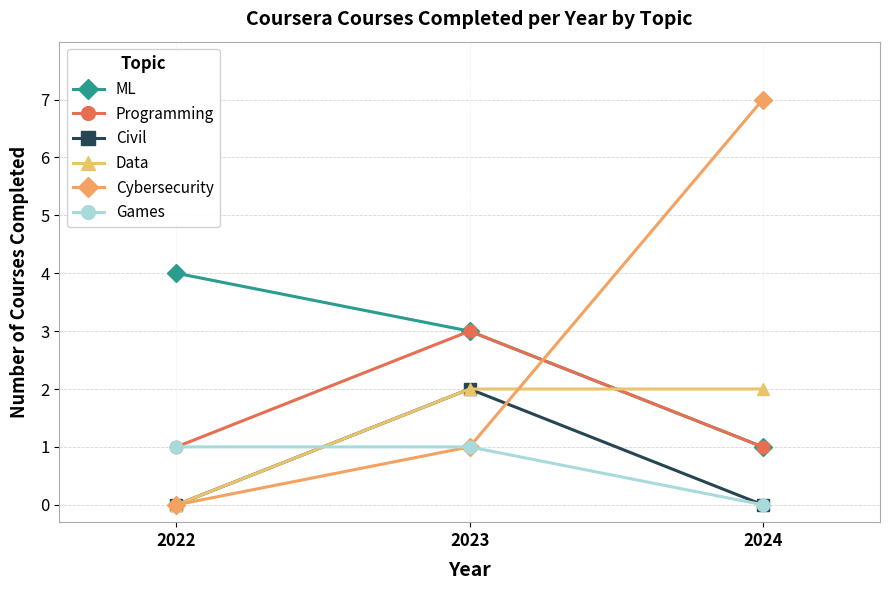

The Games series shows 1 at 2023. True or false?

True